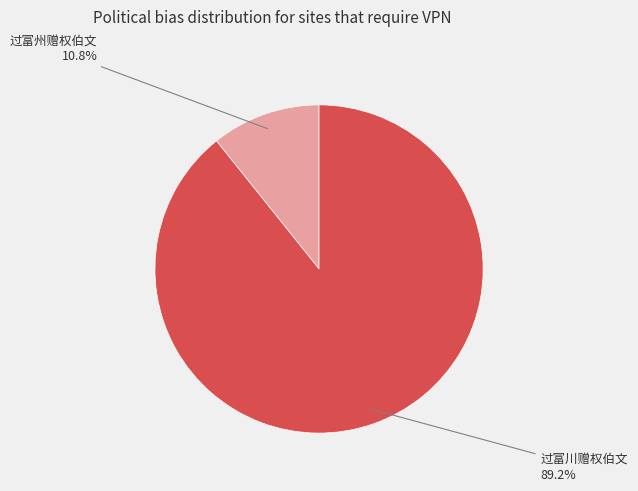

How many slices are in this pie chart?

2